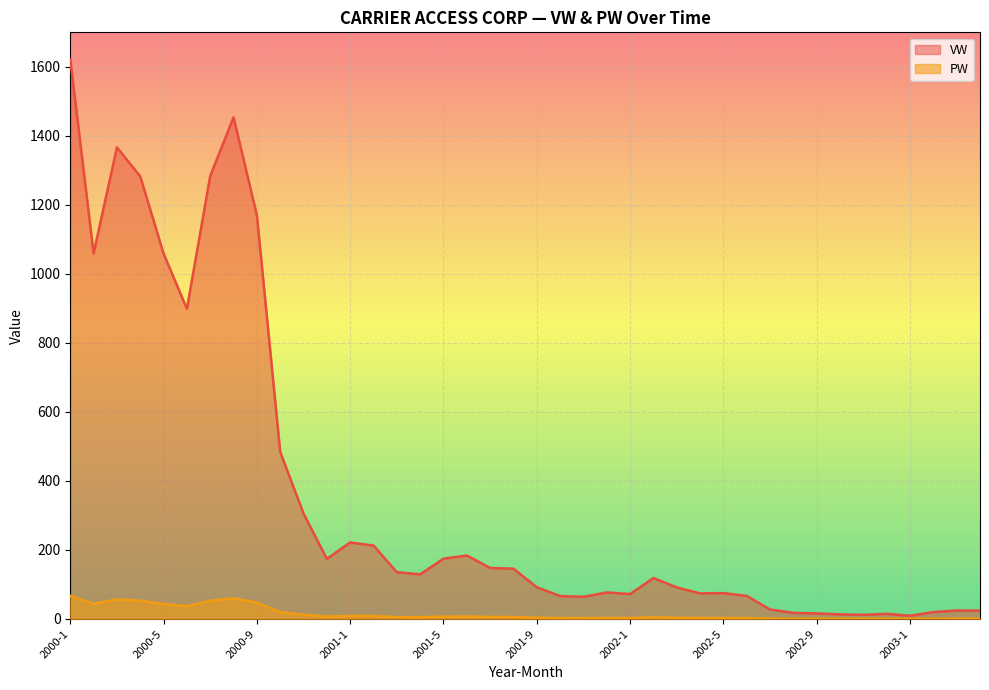

What is the total value across all series at 2002-10?

13.9